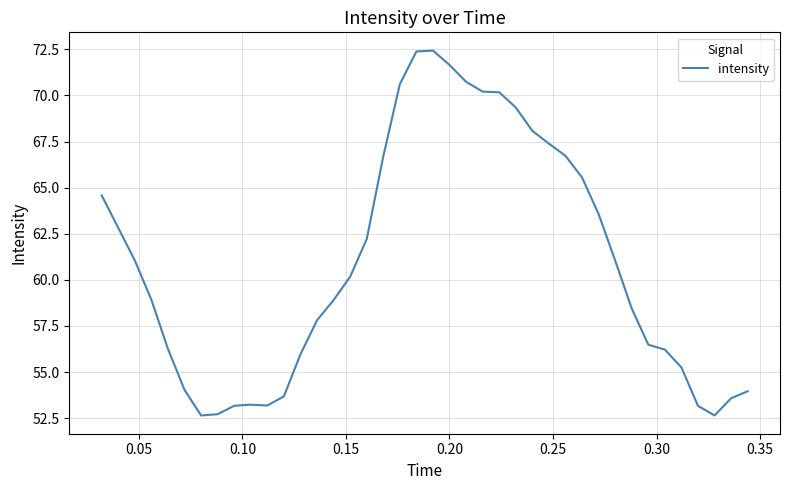

What is the minimum value shown in the chart?

52.6